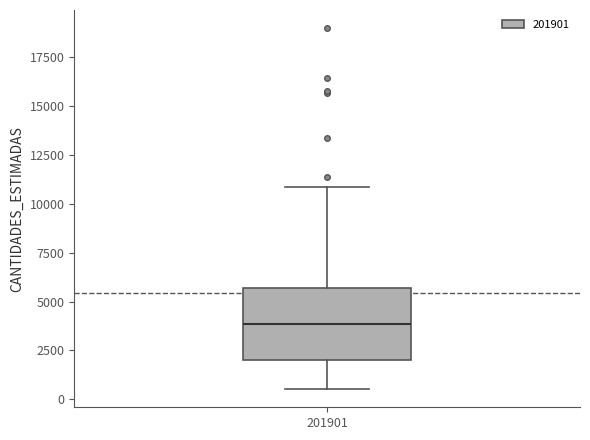

Read this box plot against the y-axis: the position of the median line, the range covered by the box, and the ends of both whiskers. The values are not printed on the chart, so give them approximately, as read against the axis.

median 4000, box 2000 to 5500, whiskers 500 to 11000